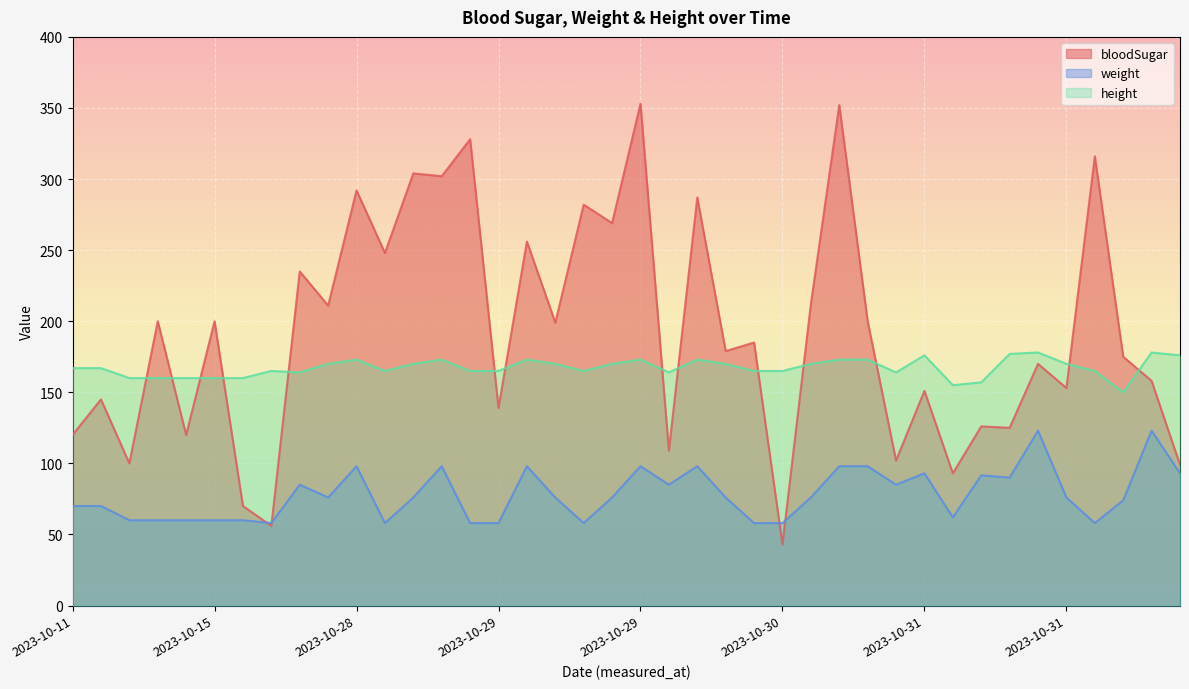

How many series are shown in this chart?

3